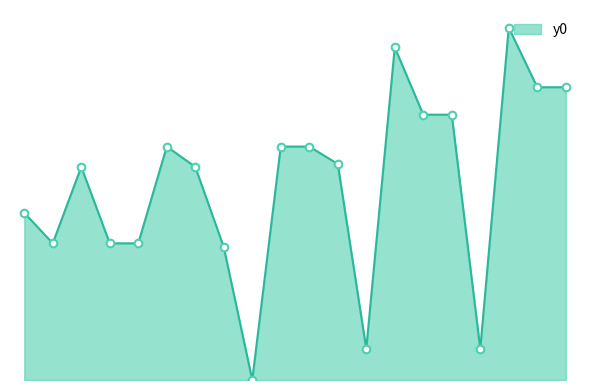

Is this an area chart (filled region under the line)?

Yes